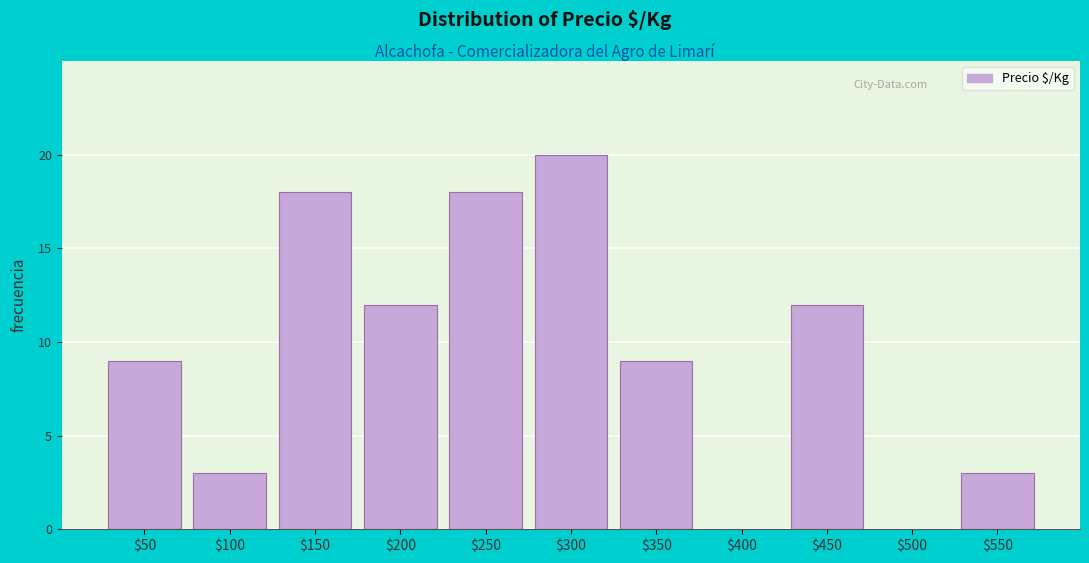

At which category does the chart reach its peak across all series?

$300